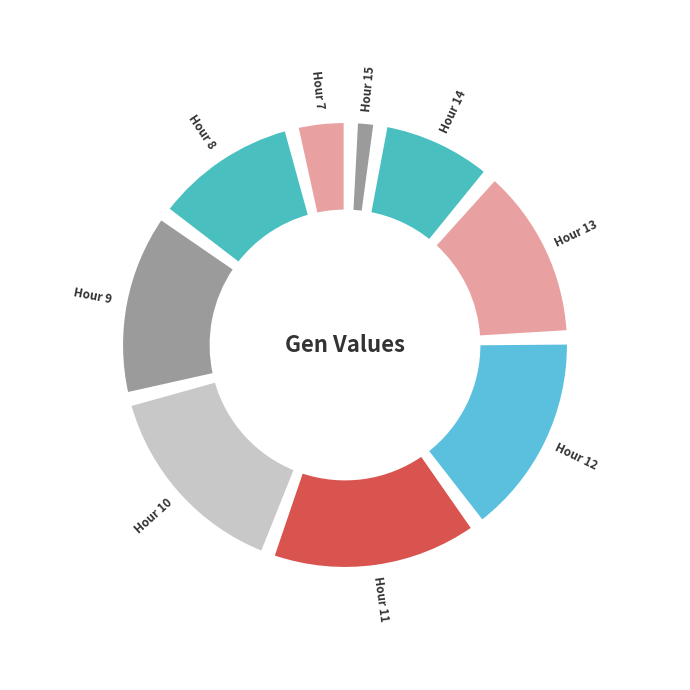

How many segments does this pie chart have?

9